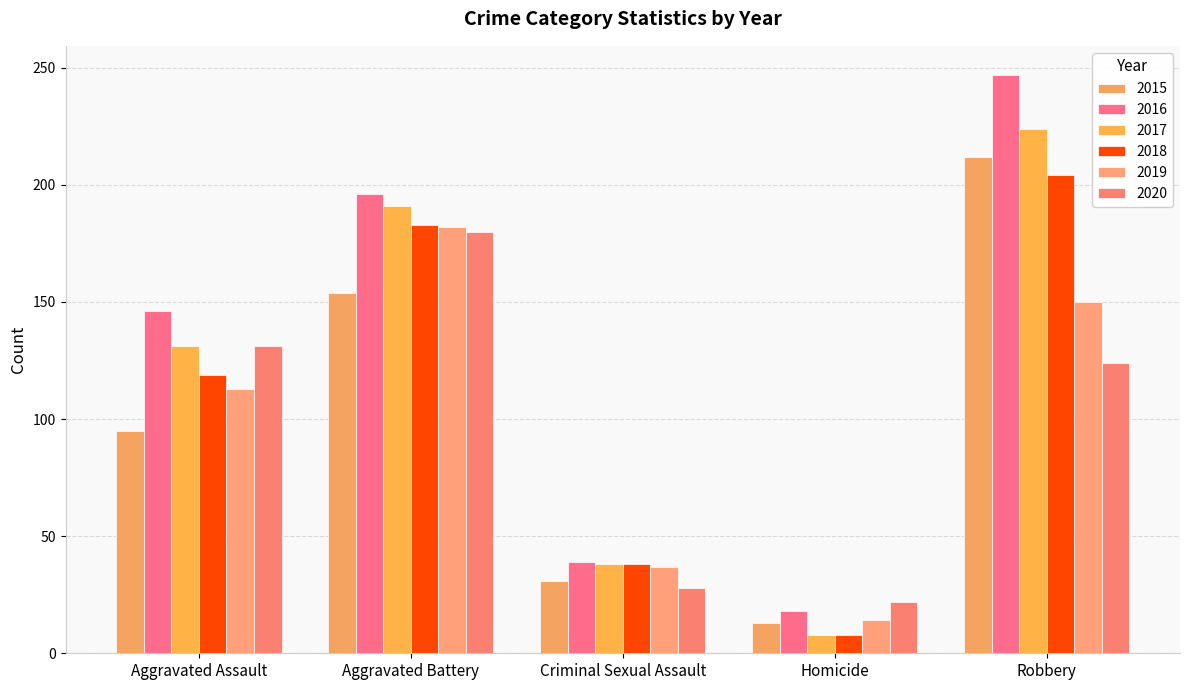

At how many categories does at least one series exceed 163?

2